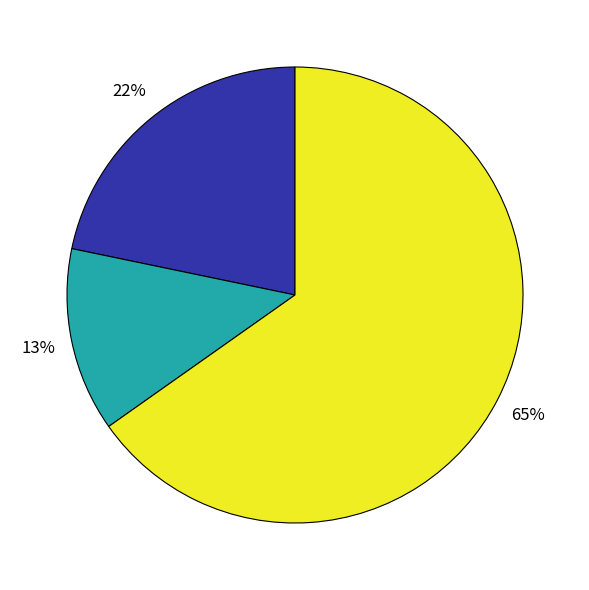

Does any single category account for the majority?

Yes